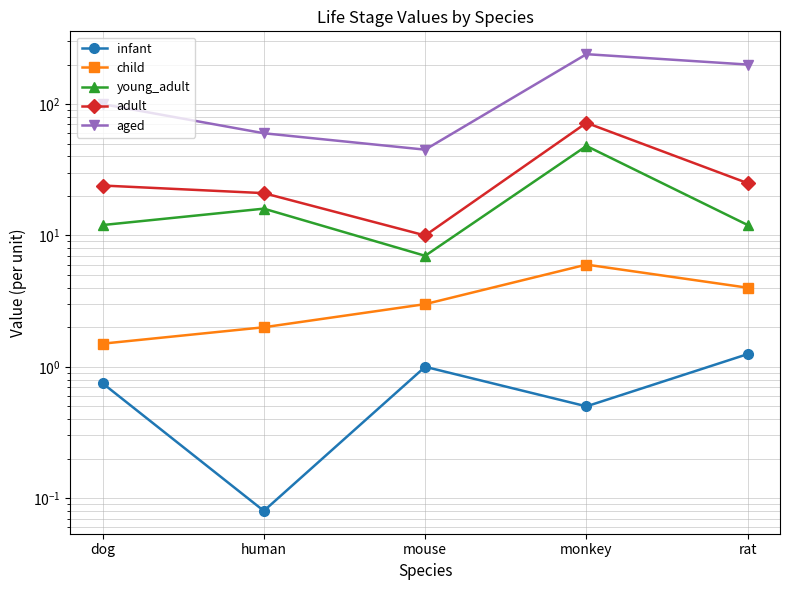

Which series changed the most between mouse and monkey?

aged